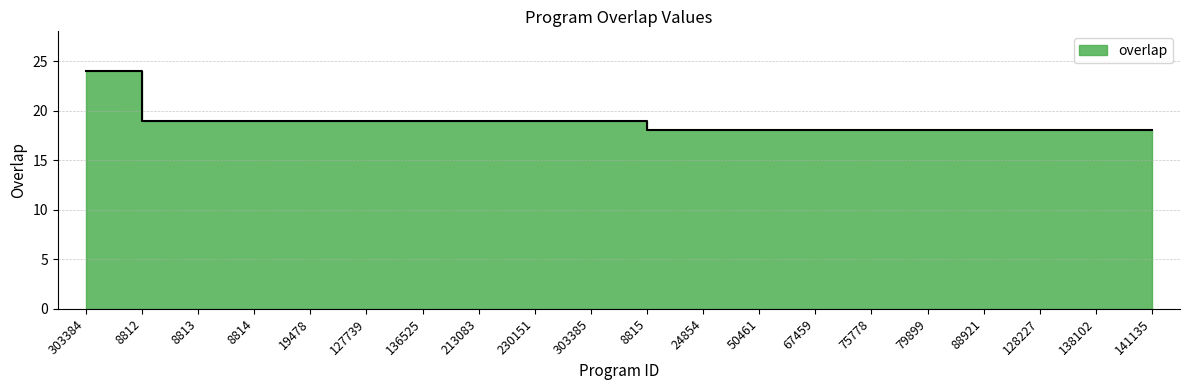

How many lines are shown in the chart?

1